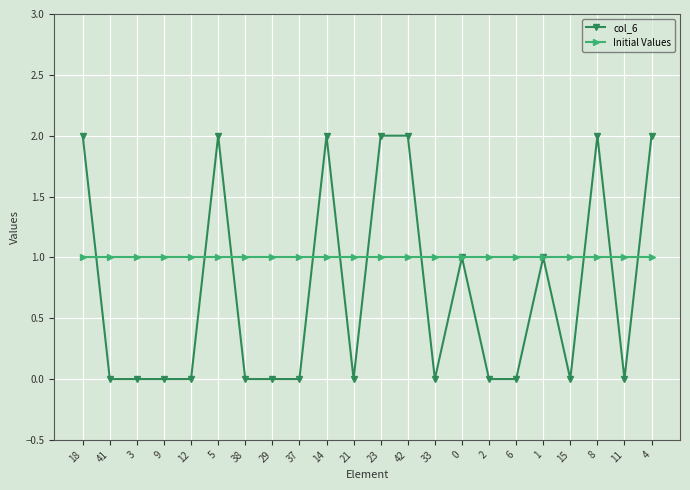

Which series has the widest spread of values?

col_6